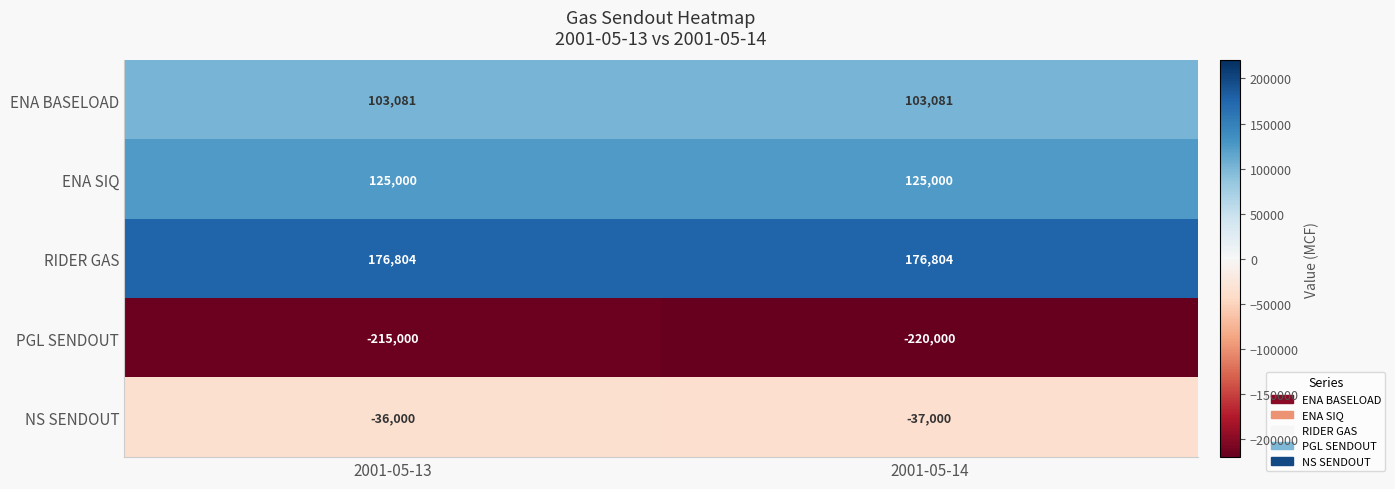

How many data points in NS SENDOUT are less than -36000?

1